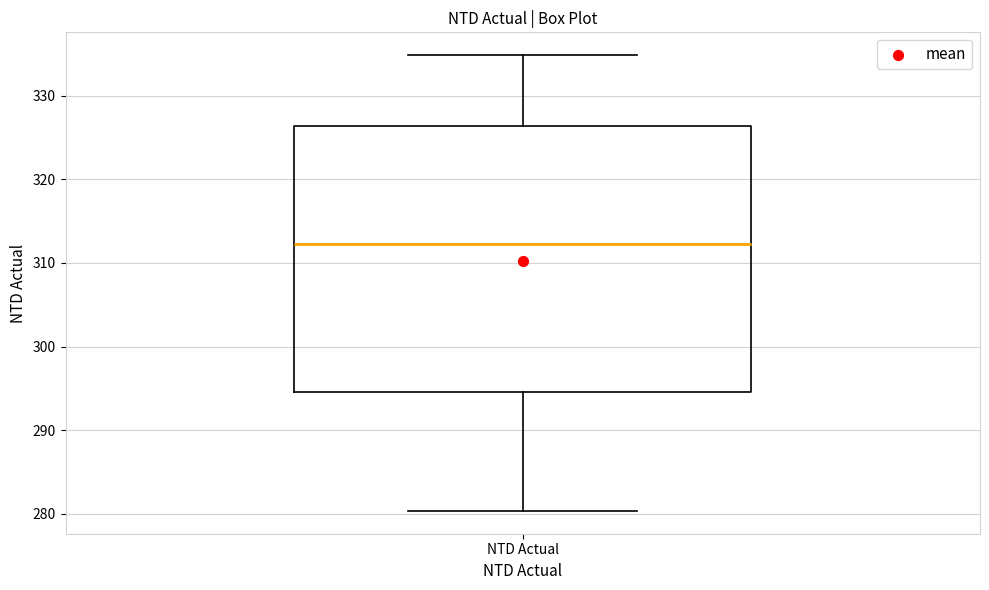

Transcribe this box plot: give where the median line is, the range the box spans, and where the two whiskers end, as read against the y-axis. The values are not printed on the chart, so give them approximately, as read against the axis.

median 312, box 295 to 326, whiskers 280 to 335